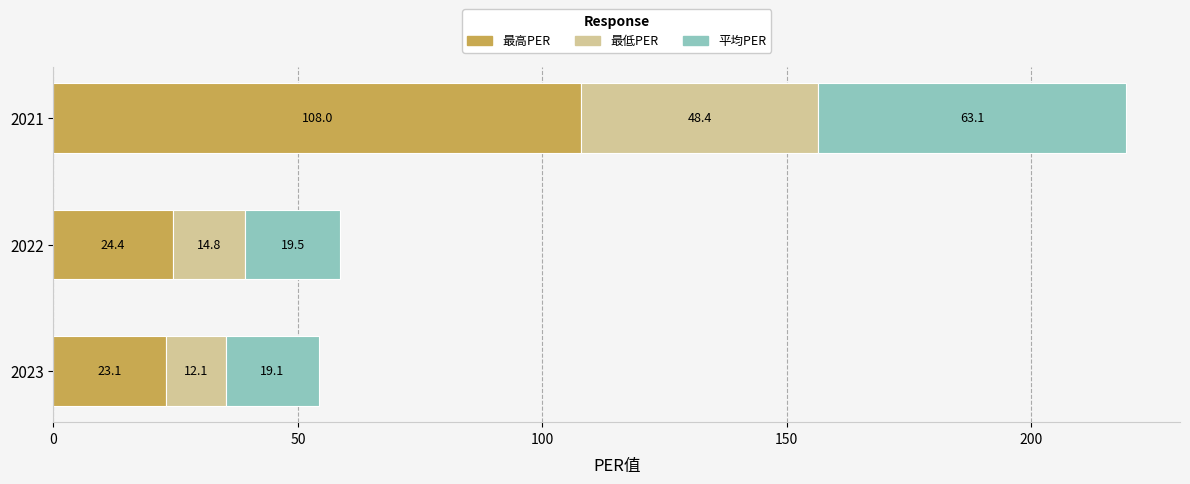

The 最高PER series shows 23.1 at 2023. True or false?

True